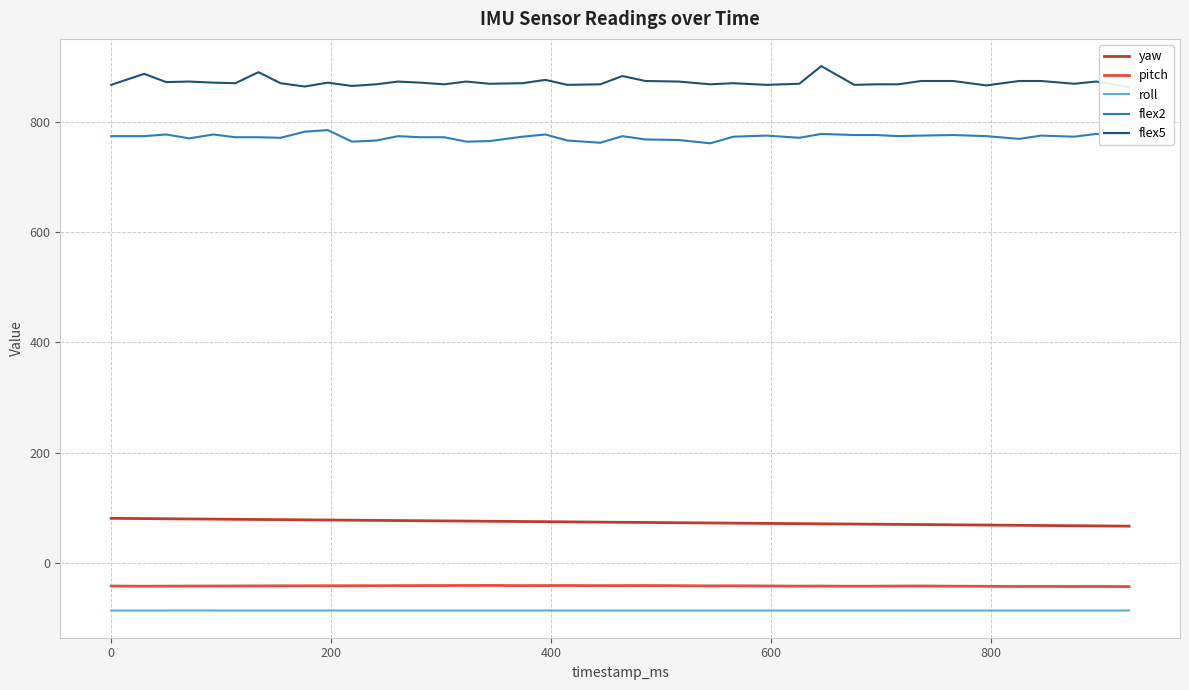

Reading left to right, list all the values displayed in this chart.

yaw: 80.9	80.4	80.1	79.8	79.4	79.1	78.8	78.5	78.1	77.8	77.5	77.1	76.8	76.5	76.2	75.9	75.6	75.1	74.8	74.5	74.0	73.7	73.4	72.9	72.5	72.1	71.7	71.2	70.9	70.5	70.2	69.9	69.6	69.1	68.7	68.2	67.9	67.5	67.1	66.7
pitch: -41.9	-42.2	-42.1	-42.0	-41.9	-41.8	-41.7	-41.5	-41.5	-41.4	-41.4	-41.3	-41.2	-41.1	-41.0	-40.9	-40.8	-41.2	-41.1	-41.0	-41.3	-41.1	-41.0	-41.3	-41.6	-41.5	-41.8	-42.1	-42.0	-42.2	-42.1	-42.0	-41.9	-42.1	-42.4	-42.7	-42.6	-42.8	-42.7	-43.0
roll: -86.2	-86.2	-86.2	-86.2	-86.2	-86.2	-86.2	-86.2	-86.2	-86.2	-86.2	-86.2	-86.2	-86.2	-86.2	-86.2	-86.3	-86.2	-86.2	-86.3	-86.3	-86.3	-86.3	-86.3	-86.3	-86.3	-86.3	-86.3	-86.3	-86.2	-86.2	-86.3	-86.3	-86.3	-86.3	-86.2	-86.3	-86.2	-86.3	-86.2
flex2: 774.0	774.0	777.0	770.0	777.0	772.0	772.0	771.0	782.0	785.0	764.0	766.0	774.0	772.0	772.0	764.0	765.0	773.0	777.0	766.0	762.0	774.0	768.0	767.0	761.0	773.0	775.0	771.0	778.0	776.0	776.0	774.0	775.0	776.0	774.0	769.0	775.0	773.0	778.0	778.0
flex5: 867.0	887.0	872.0	873.0	871.0	870.0	890.0	870.0	864.0	871.0	865.0	868.0	873.0	871.0	868.0	873.0	869.0	870.0	876.0	867.0	868.0	883.0	874.0	873.0	868.0	870.0	867.0	869.0	901.0	867.0	868.0	868.0	874.0	874.0	866.0	874.0	874.0	869.0	873.0	863.0